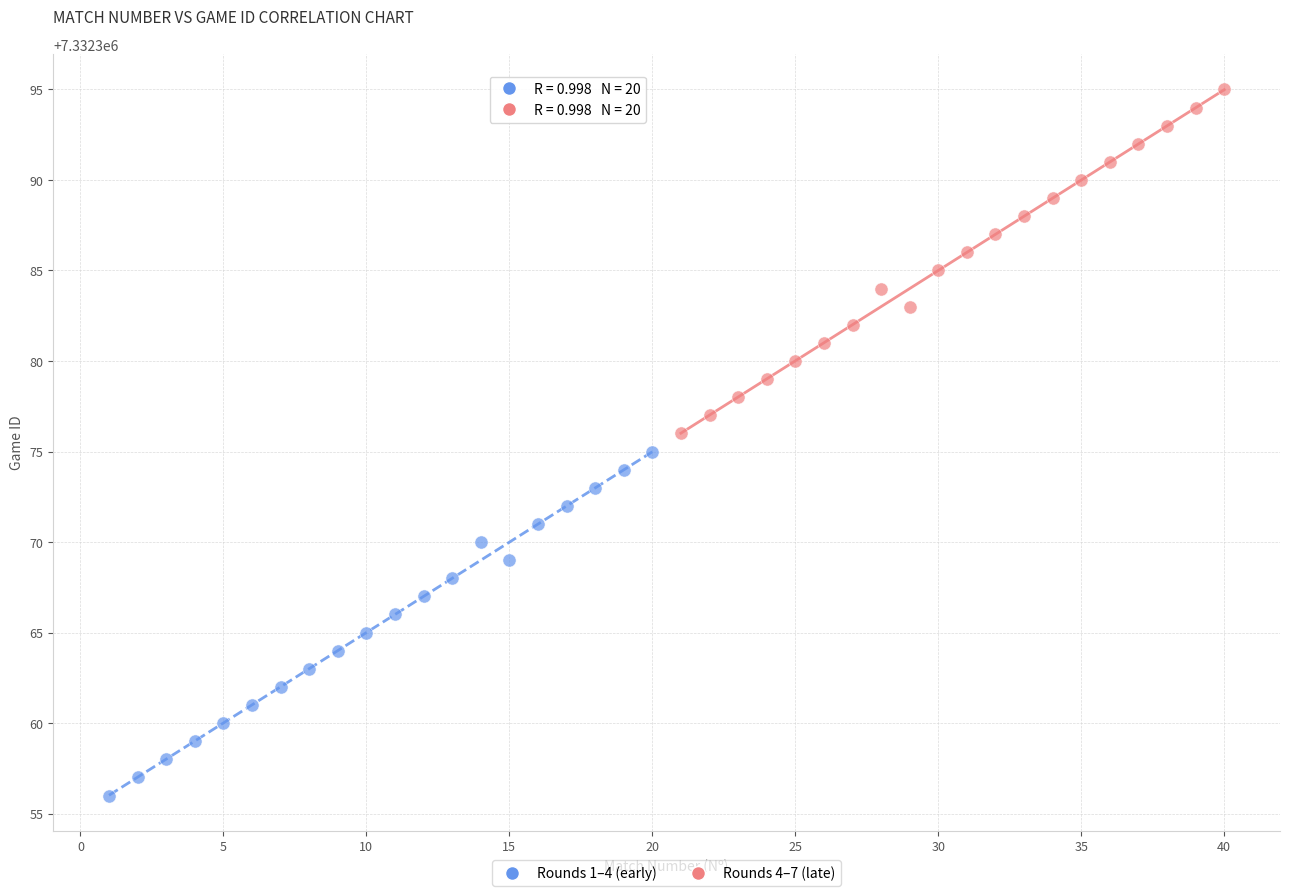

Which series reaches the maximum Y coordinate?

Rounds 4–7 (late)